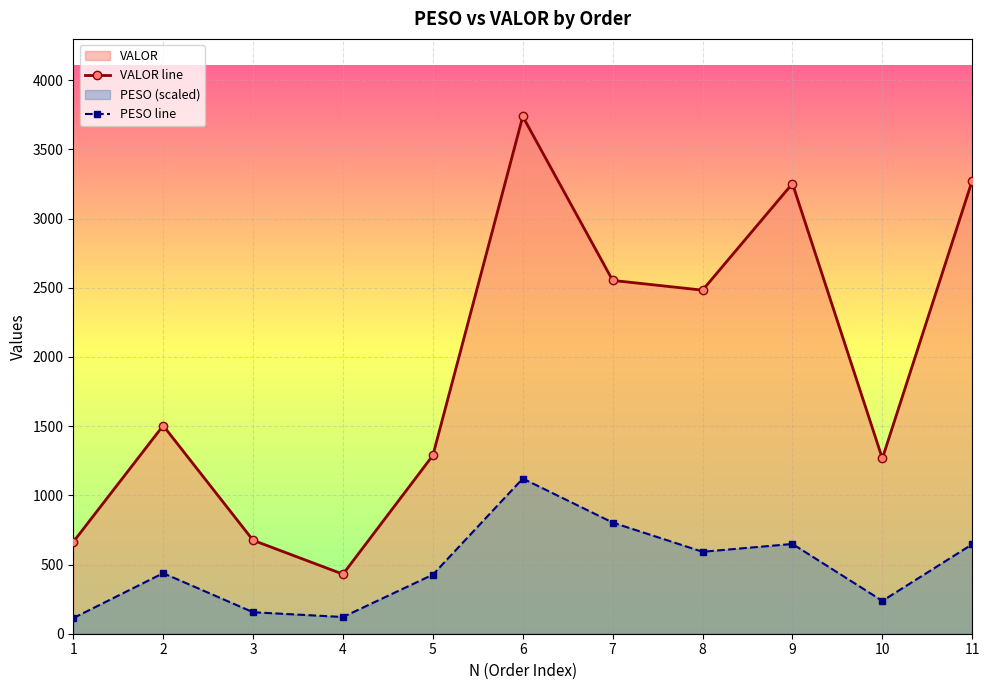

Rank the series by their average value, from lowest to highest.

PESO line, VALOR line